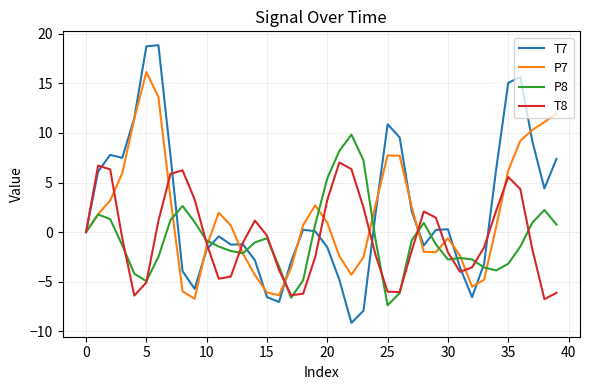

List the series in order of their peak value, highest first.

T7, P7, P8, T8